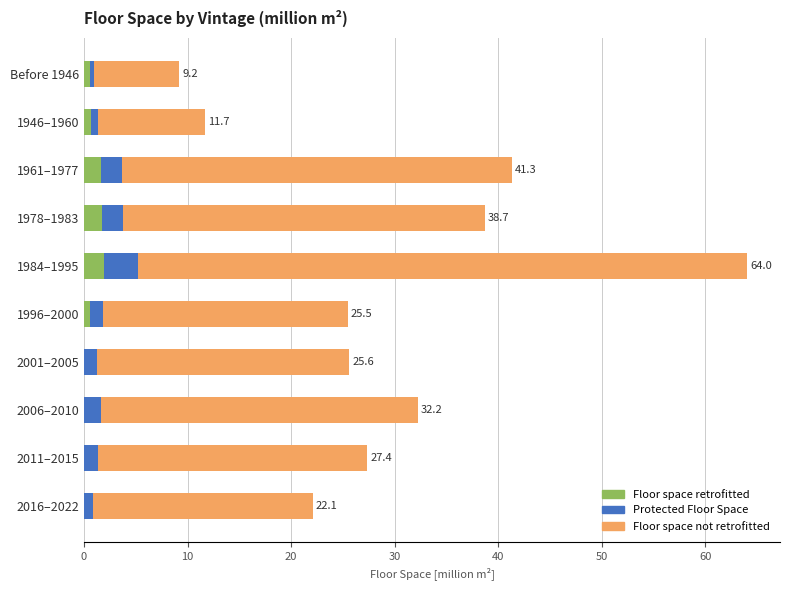

The Floor space retrofitted series shows 0.7 at 1946–1960. True or false?

True